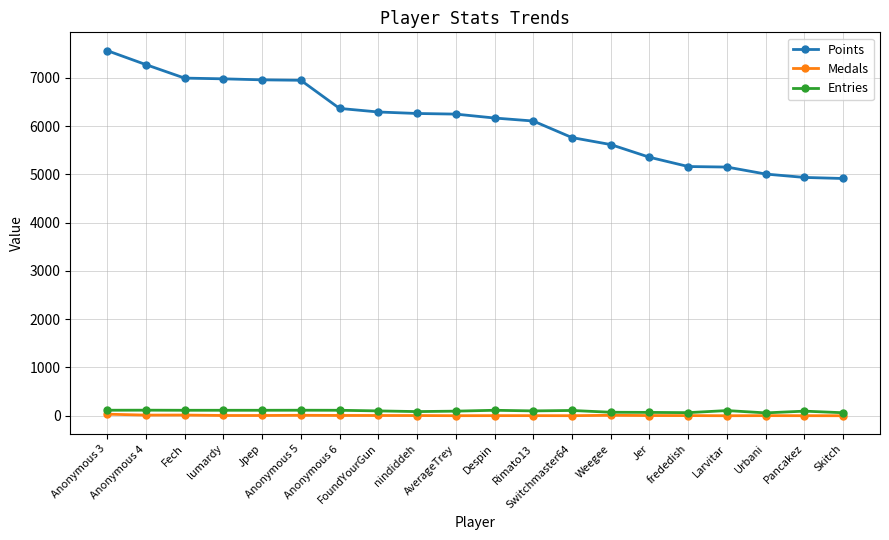

What is the lowest value of the Points series?

4915